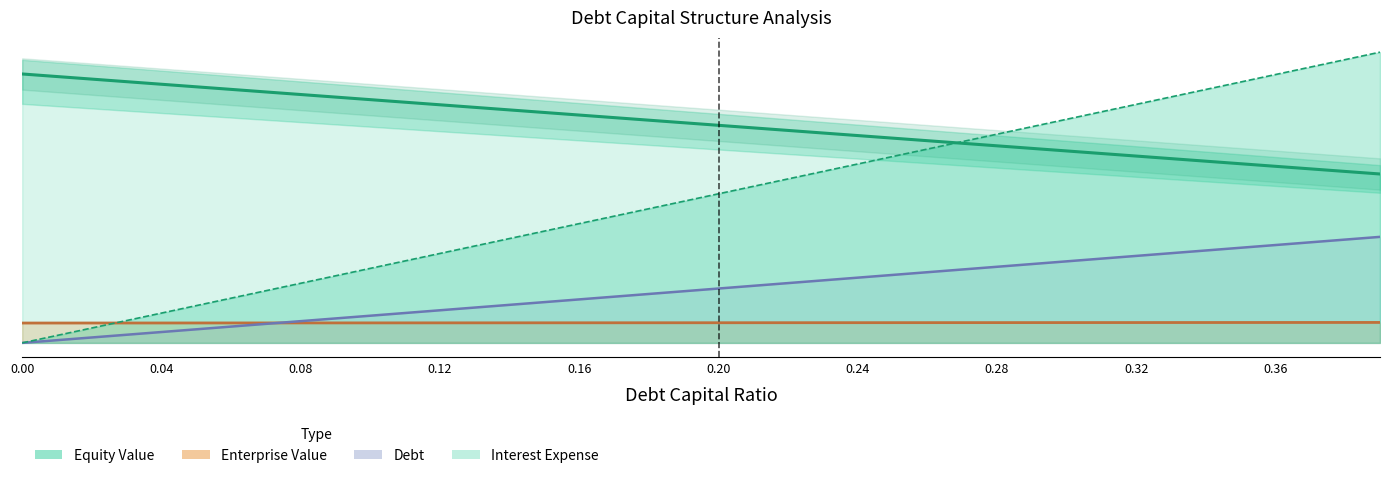

Reading left to right, transcribe all the data shown in this chart.

Equity Value (scaled): 85.8	85.0	84.2	83.4	82.6	81.7	80.9	80.1	79.3	78.5	77.6	76.8	76.0	75.2	74.4	73.6	72.7	71.9	71.1	70.3	69.5	68.6	67.8	67.0	66.2	65.4	64.5	63.7	62.9	62.1	61.3	60.5	59.6	58.8	58.0	57.2	56.4	55.6	54.7	53.9
Enterprise Value (scaled): 6.3	6.3	6.3	6.4	6.4	6.4	6.4	6.4	6.4	6.4	6.4	6.4	6.4	6.4	6.4	6.4	6.4	6.4	6.4	6.4	6.4	6.4	6.4	6.5	6.5	6.5	6.5	6.5	6.5	6.5	6.5	6.5	6.5	6.5	6.5	6.5	6.5	6.5	6.5	6.5
Debt (scaled): 0.0	0.9	1.7	2.6	3.5	4.3	5.2	6.1	6.9	7.8	8.7	9.5	10.4	11.3	12.2	13.0	13.9	14.8	15.6	16.5	17.4	18.2	19.1	20.0	20.8	21.7	22.6	23.4	24.3	25.2	26.0	26.9	27.8	28.6	29.5	30.4	31.2	32.1	33.0	33.8
Interest Expense (scaled): 0.0	2.4	4.8	7.1	9.5	11.9	14.3	16.7	19.0	21.4	23.8	26.2	28.6	30.9	33.3	35.7	38.1	40.5	42.8	45.2	47.6	50.0	52.4	54.7	57.1	59.5	61.9	64.3	66.6	69.0	71.4	73.8	76.2	78.5	80.9	83.3	85.7	88.0	90.4	92.8